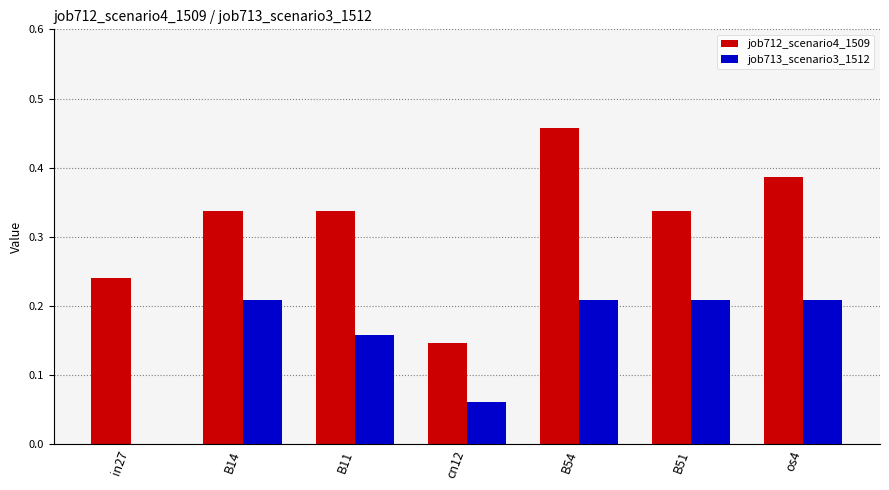

Which series has the largest total across all categories?

job712_scenario4_1509